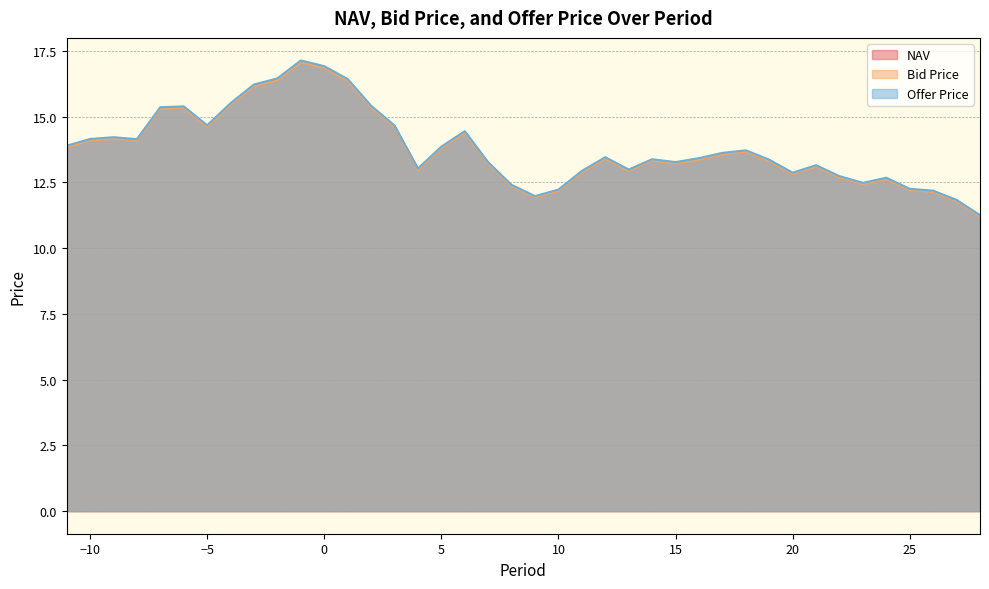

Where is the first local maximum for Bid Price?

-9